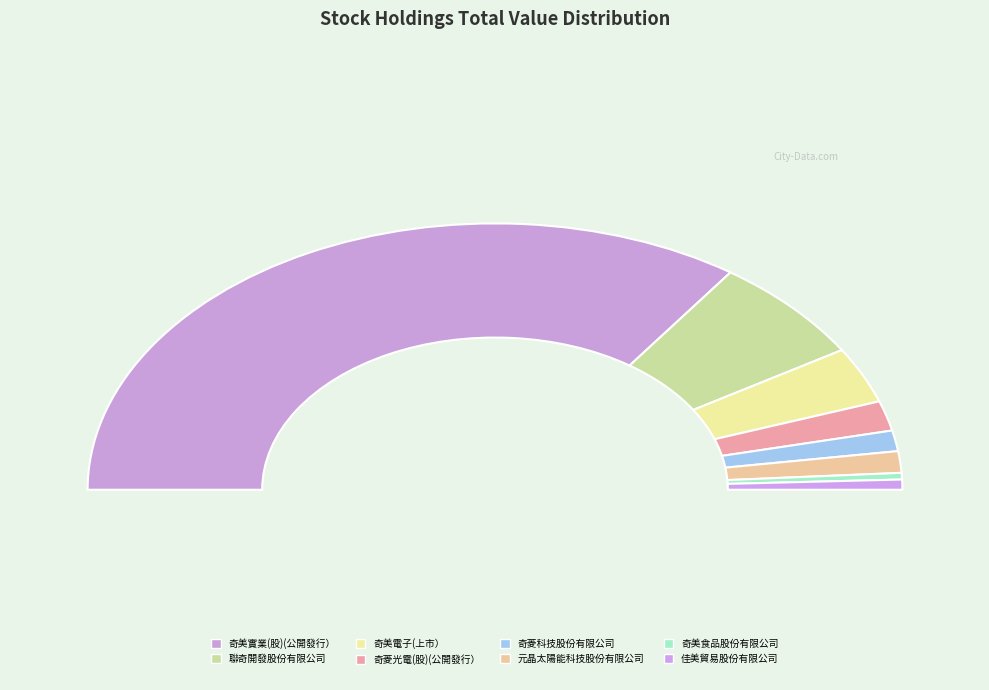

What percentage is the 奇美實業(股)(公開發行） slice, to the nearest percent?

70%